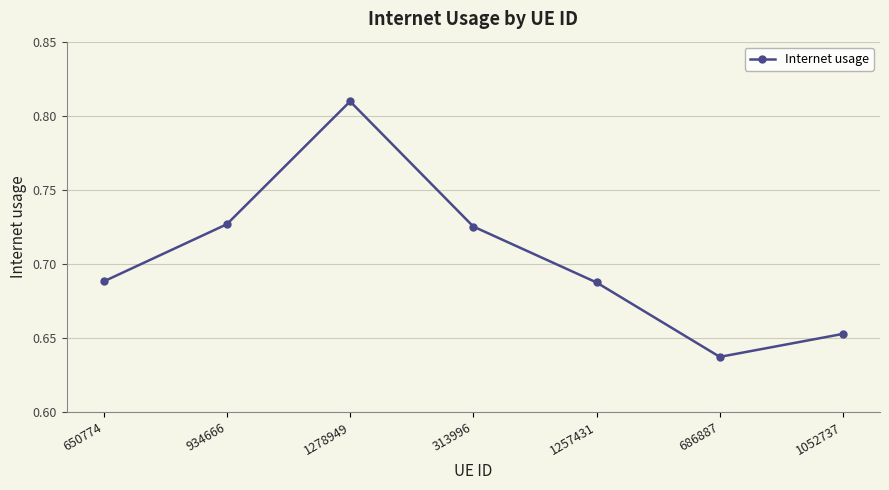

True or false: the data shows 0.9 at 1052737.

False